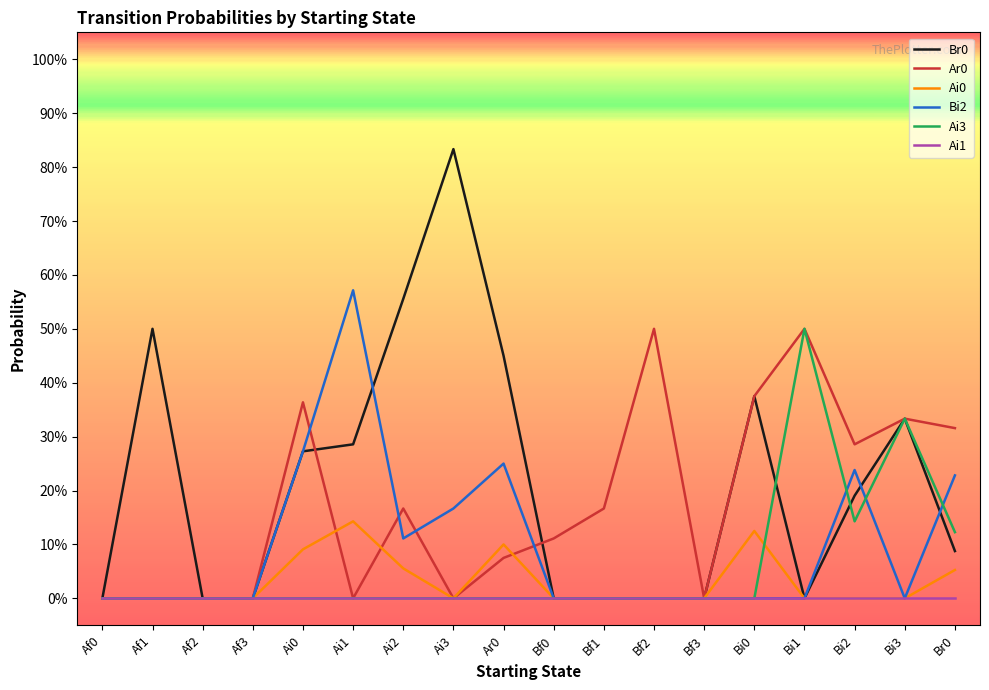

How many interior local peaks does the Ai3 series have?

2